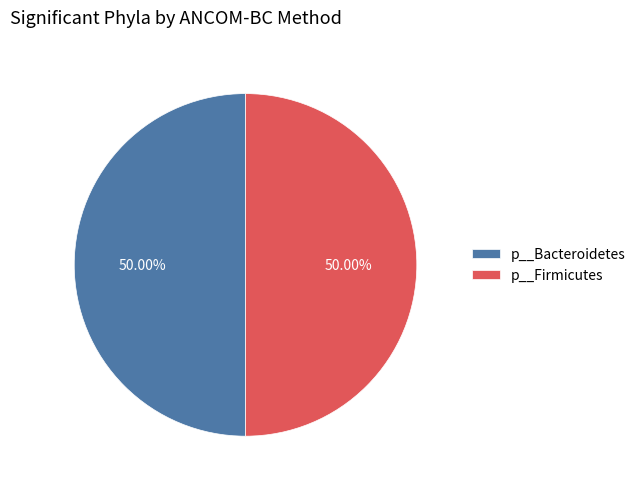

What is the ratio of the value at p__Bacteroidetes to the value at p__Firmicutes?

1.0